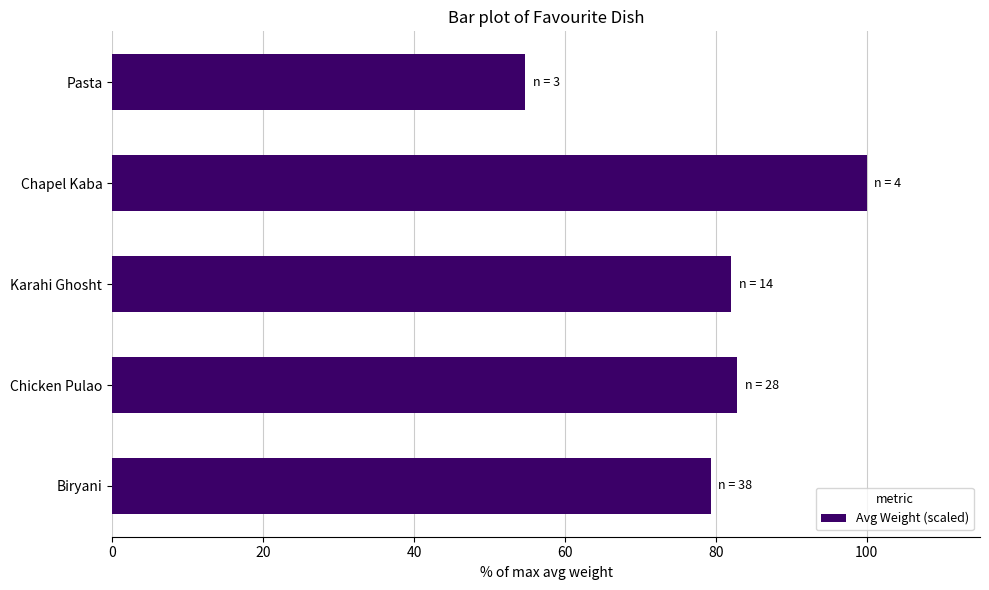

Count the number of categories in the chart.

5